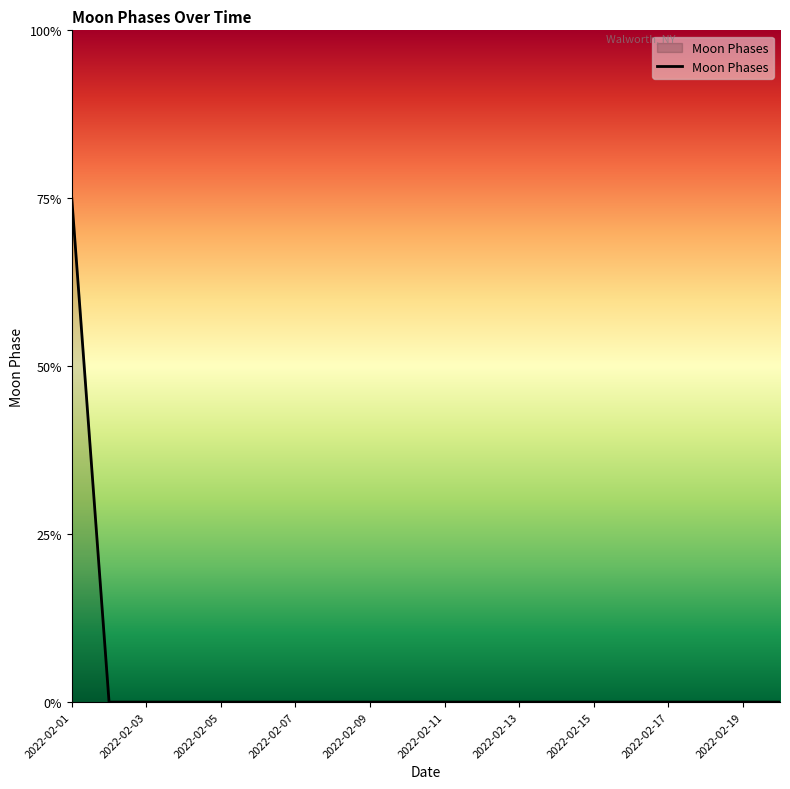

Rank the categories by value from lowest to highest.

2022-02-02, 2022-02-03, 2022-02-04, 2022-02-05, 2022-02-06, 2022-02-07, 2022-02-08, 2022-02-09, 2022-02-10, 2022-02-11, 2022-02-12, 2022-02-13, 2022-02-14, 2022-02-15, 2022-02-16, 2022-02-17, 2022-02-18, 2022-02-19, 2022-02-20, 2022-02-01